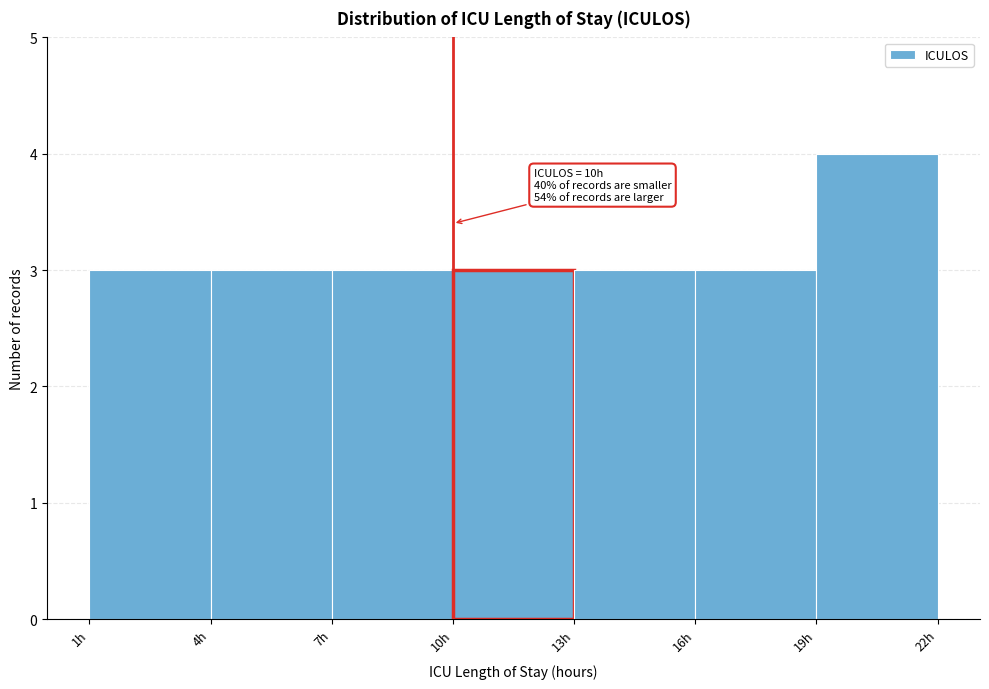

Over which range of the x-axis is the bar tallest?

19 to 22